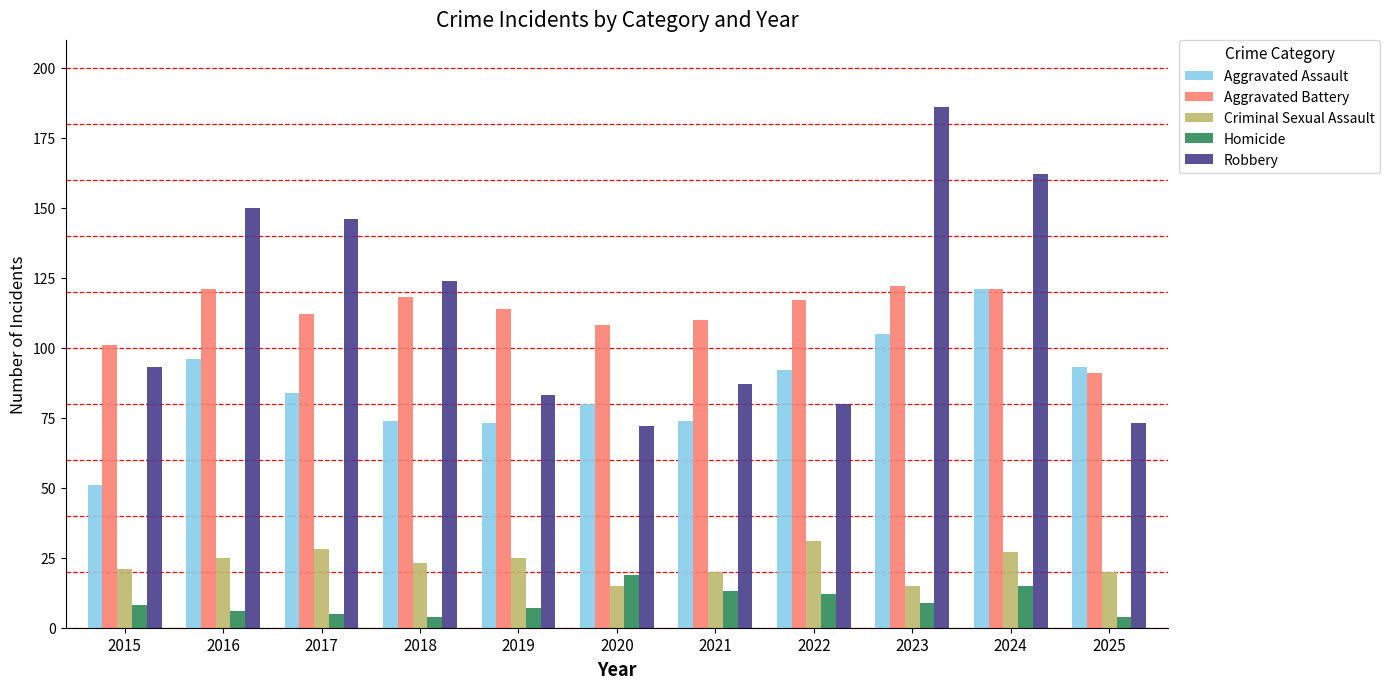

Read the Homicide value at 2015, to the nearest 10.

10